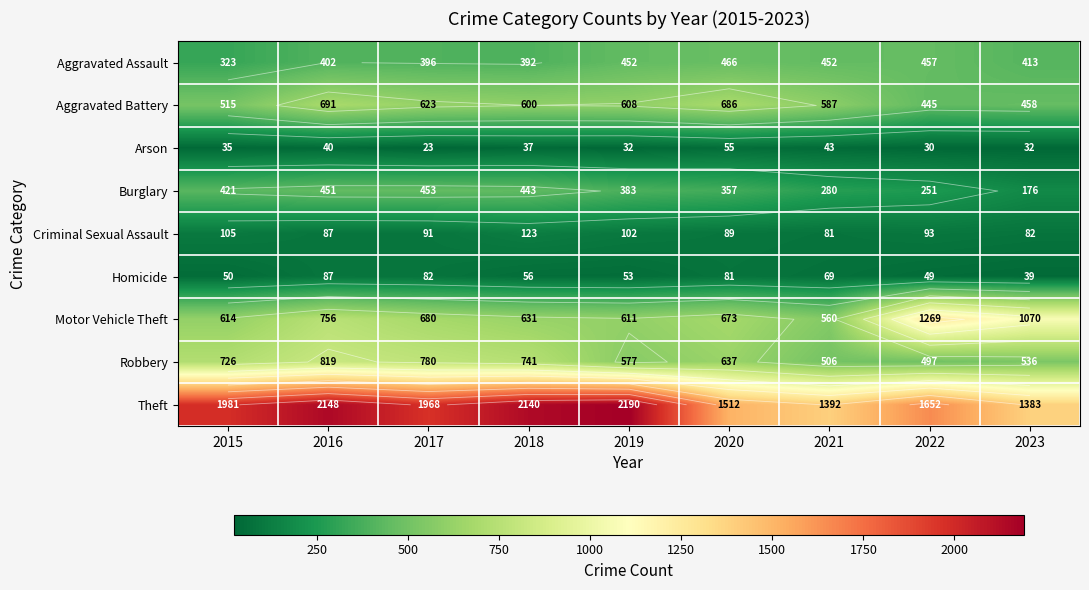

True or false: Motor Vehicle Theft has a value of 631 at 2018.

True